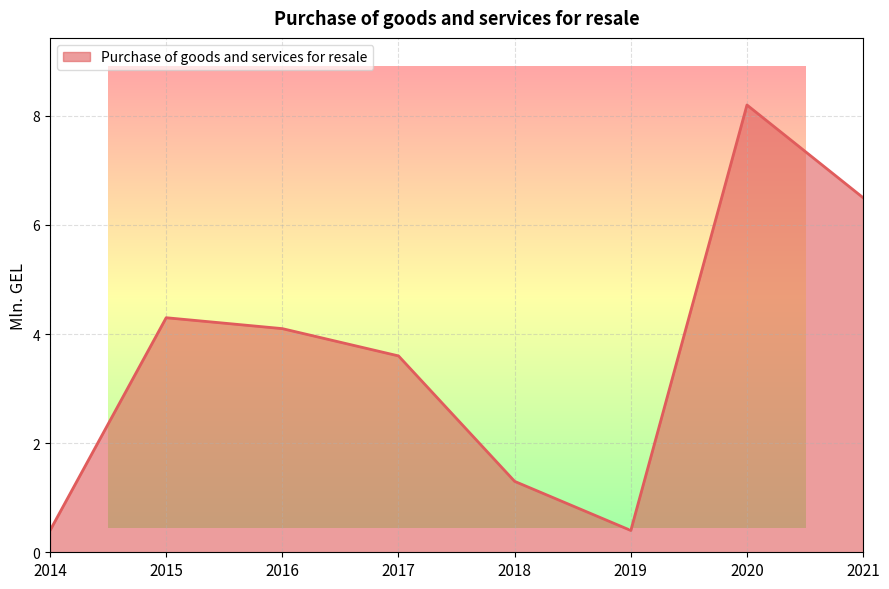

True or false: the data has more than 1 interior local peaks.

True